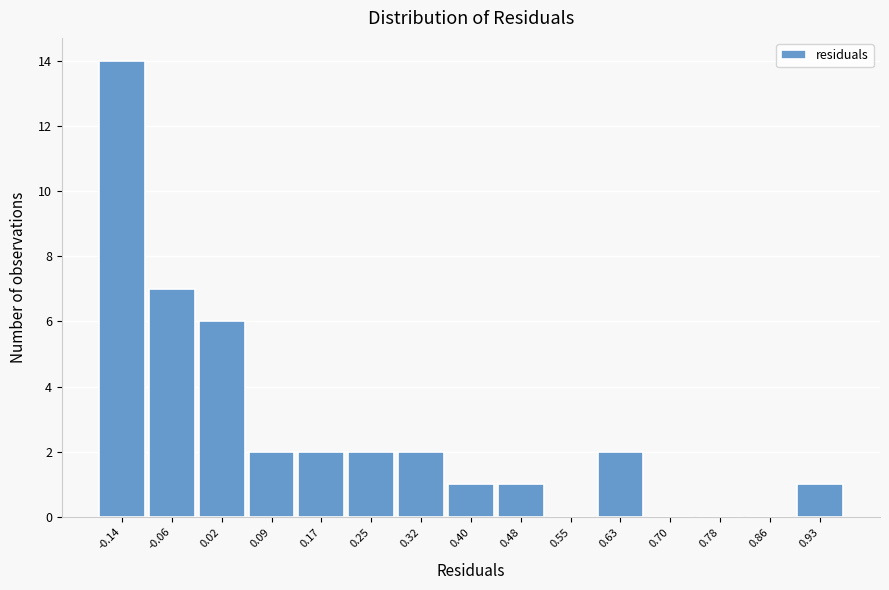

Which range on the x-axis has the tallest bar?

-0.17 to -0.10